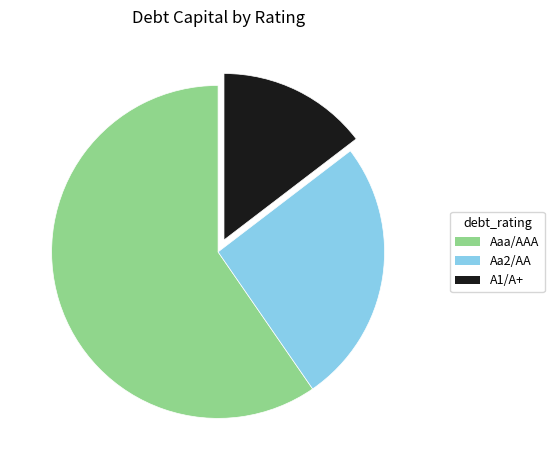

Is it true that Aa2/AA is 26% of the pie?

True